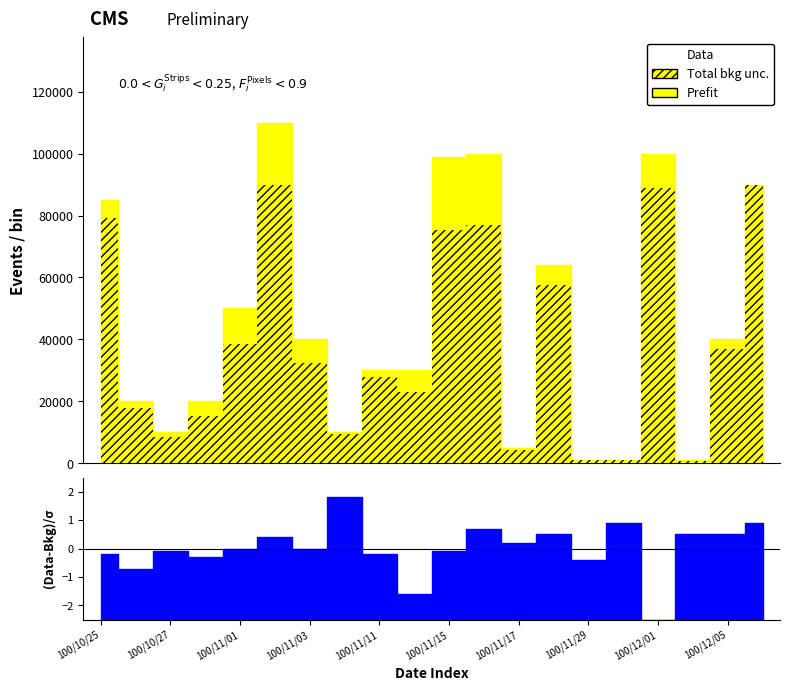

Reading left to right, extract all data points from this chart.

Prefit: 85000	20000	10000	20000	50000	110000	40000	10000	30000	30000	99000	100000	5000	64000	1000	1000	100000	1000	40000	90000
Total bkg unc.: 79050	17800	8500	15400	38500	89800	32400	9500	27900	23100	75240	77060	4250	57550	1110	1200	88950	880	36850	89900